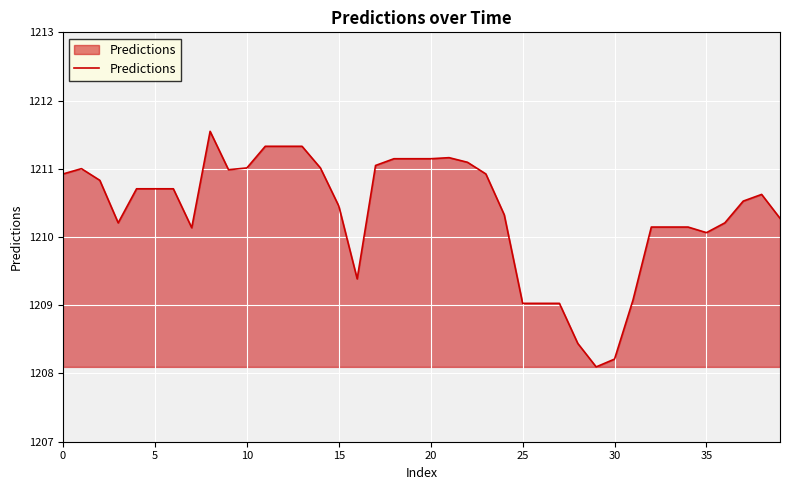

What is the minimum value shown in the chart?

1208.1